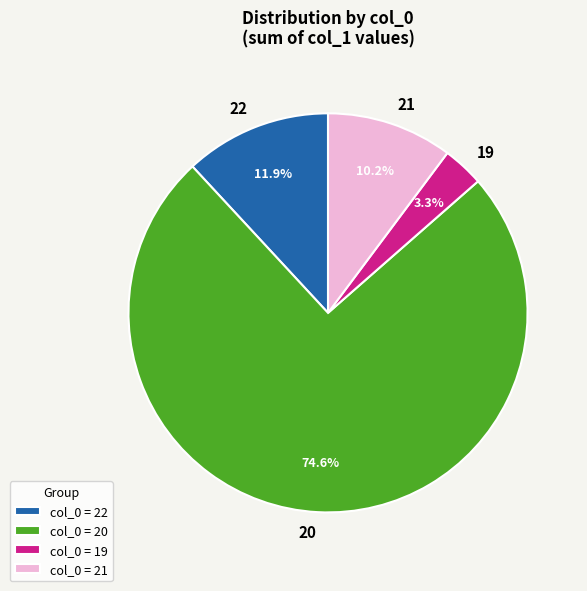

Which has a higher value, 20 or 22?

20